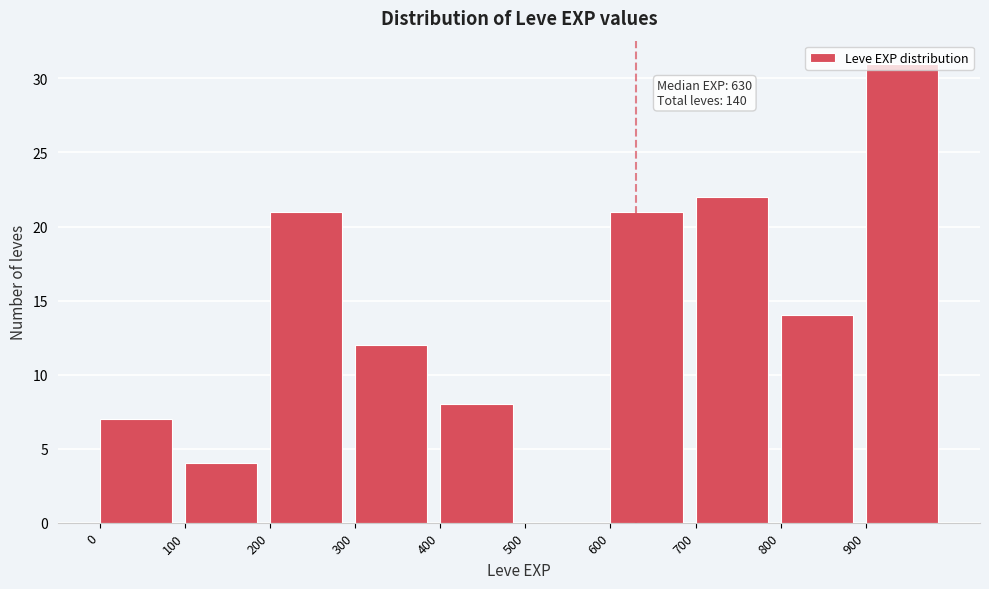

Which range on the x-axis has the tallest bar?

900 to 1000